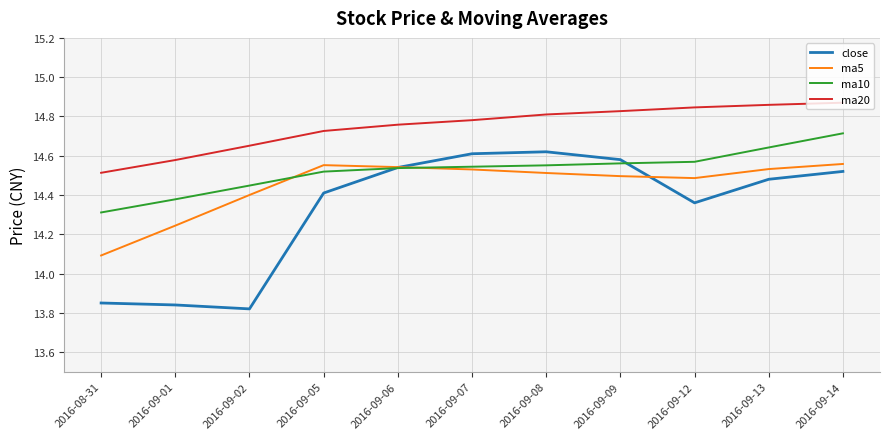

The ma20 series shows 14.8 at 2016-09-08. True or false?

True